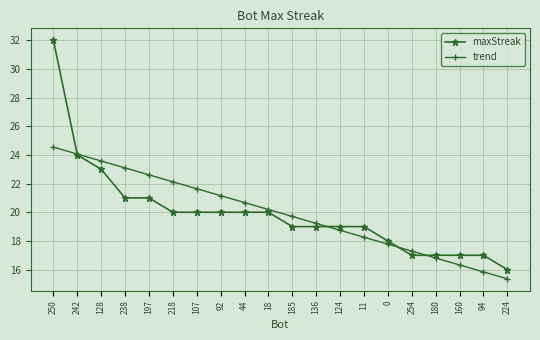

Which series has the widest spread of values?

maxStreak